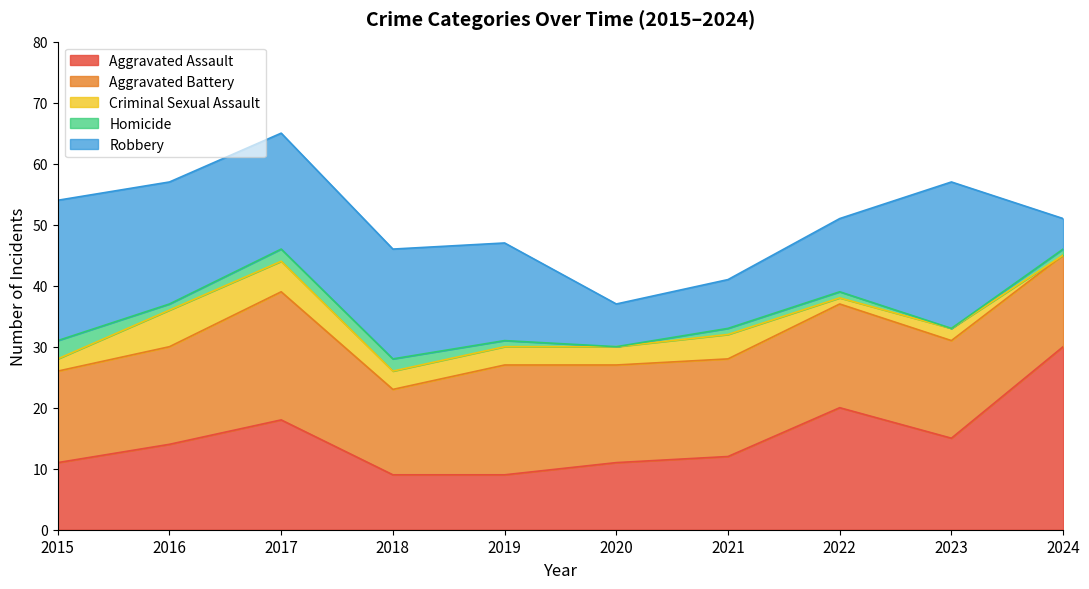

Reading right to left, extract all data points from this chart.

Aggravated Assault: 30	15	20	12	11	9	9	18	14	11
Aggravated Battery: 15	16	17	16	16	18	14	21	16	15
Criminal Sexual Assault: 0	2	1	4	3	3	3	5	6	2
Homicide: 1	0	1	1	0	1	2	2	1	3
Robbery: 5	24	12	8	7	16	18	19	20	23